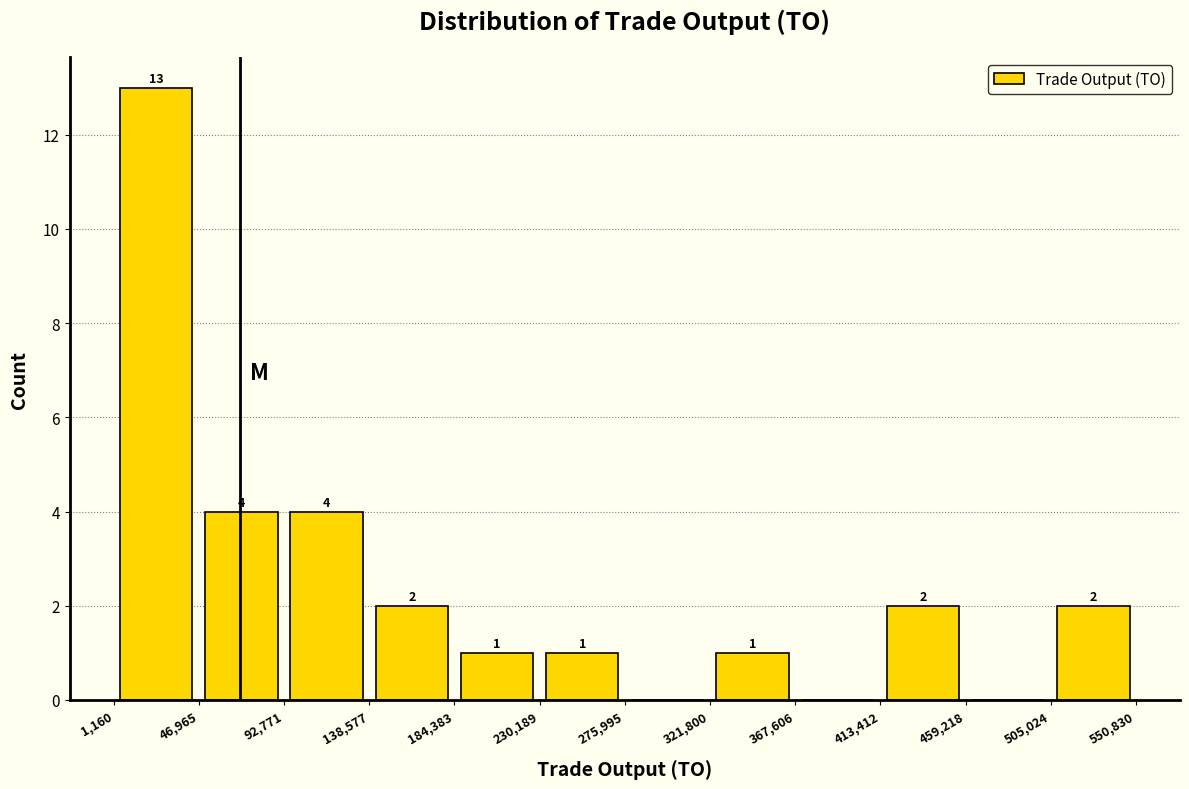

Which range on the x-axis has the tallest bar?

1,160 to 46,965